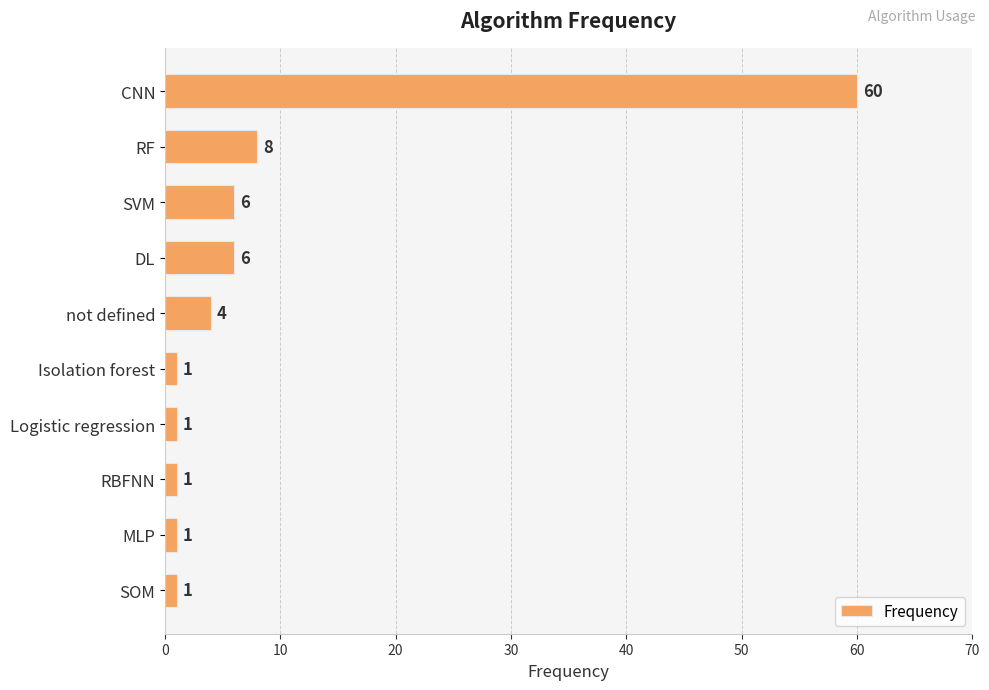

Between RF and SOM, which is larger?

RF